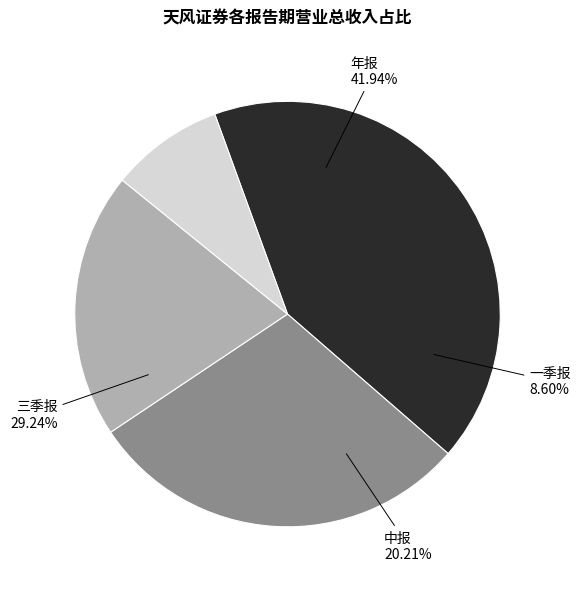

Does 一季报 represent more than half of the total?

No